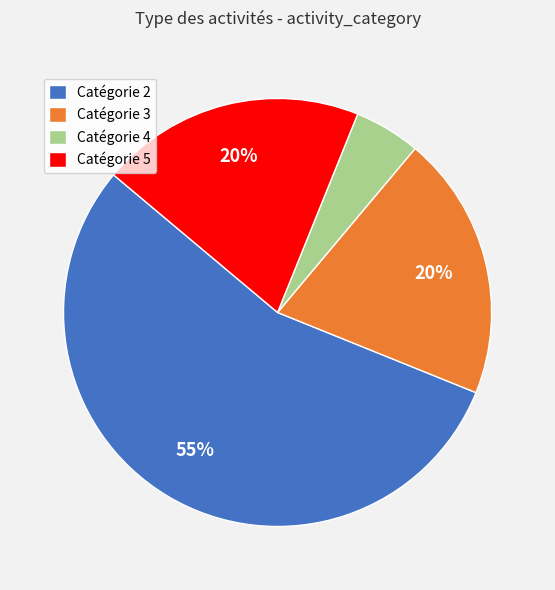

Count the number of slices in the pie.

4